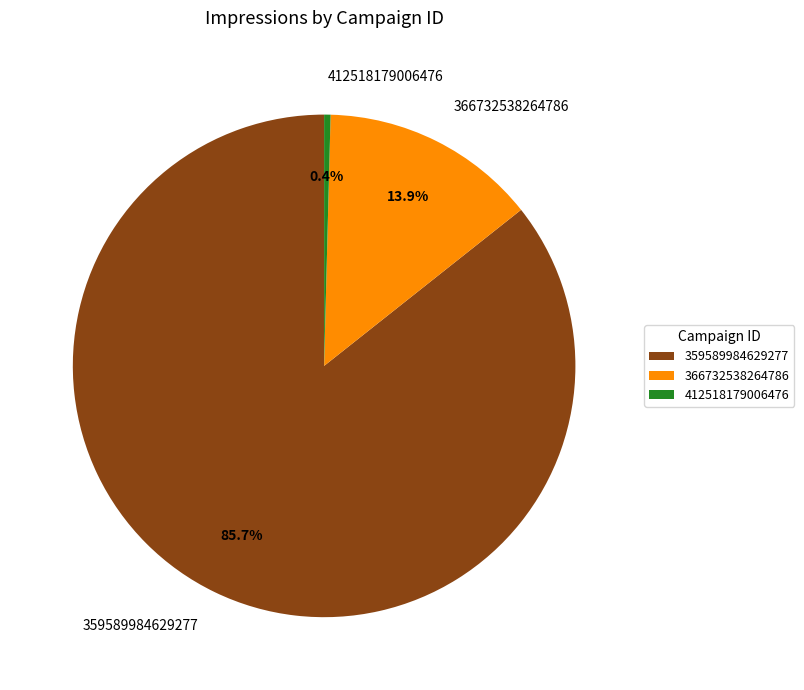

What percentage do 359589984629277 and 366732538264786 together represent?

99.6%